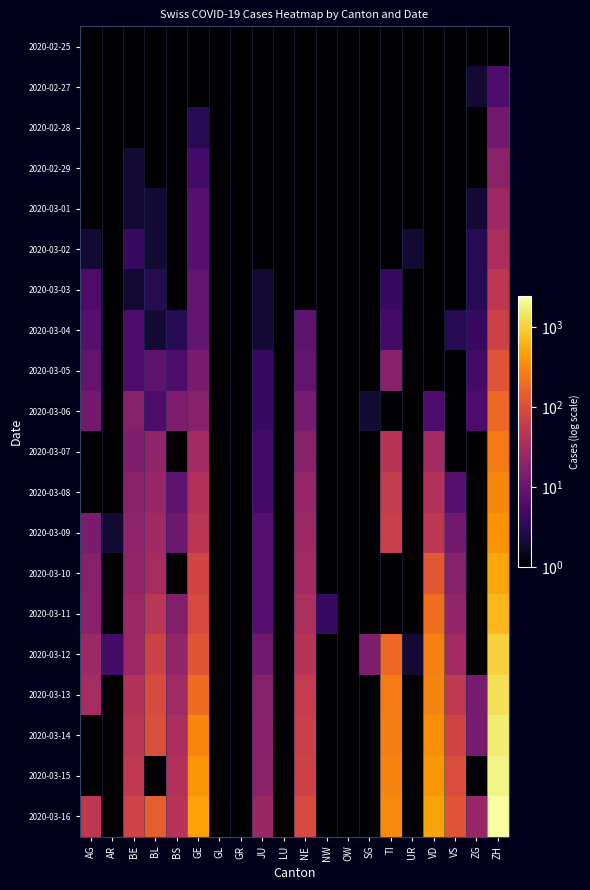

Reading right to left, what are all the values shown in this chart?

2020-02-25: ZH=0.5	ZG=0.5	VS=0.5	VD=0.5	UR=0.5	TI=0.5	SG=0.5	OW=0.5	NW=0.5	NE=0.5	LU=0.5	JU=0.5	GR=0.5	GL=0.5	GE=0.5	BS=0.5	BL=0.5	BE=0.5	AR=0.5	AG=0.5
2020-02-27: ZH=6.0	ZG=2.0	VS=0.5	VD=0.5	UR=0.5	TI=0.5	SG=0.5	OW=0.5	NW=0.5	NE=0.5	LU=0.5	JU=0.5	GR=0.5	GL=0.5	GE=1.0	BS=0.5	BL=0.5	BE=1.0	AR=0.5	AG=0.5
2020-02-28: ZH=12.0	ZG=1.0	VS=0.5	VD=0.5	UR=0.5	TI=0.5	SG=0.5	OW=0.5	NW=0.5	NE=0.5	LU=0.5	JU=1.0	GR=0.5	GL=0.5	GE=3.0	BS=1.0	BL=1.0	BE=1.0	AR=0.5	AG=1.0
2020-02-29: ZH=19.0	ZG=1.0	VS=0.5	VD=0.5	UR=0.5	TI=0.5	SG=0.5	OW=0.5	NW=0.5	NE=0.5	LU=0.5	JU=1.0	GR=0.5	GL=0.5	GE=5.0	BS=0.5	BL=1.0	BE=2.0	AR=0.5	AG=0.5
2020-03-01: ZH=26.0	ZG=2.0	VS=0.5	VD=0.5	UR=0.5	TI=0.5	SG=0.5	OW=0.5	NW=0.5	NE=1.0	LU=0.5	JU=1.0	GR=0.5	GL=0.5	GE=7.0	BS=1.0	BL=2.0	BE=2.0	AR=0.5	AG=0.5
2020-03-02: ZH=36.0	ZG=3.0	VS=0.5	VD=0.5	UR=2.0	TI=0.5	SG=0.5	OW=0.5	NW=0.5	NE=0.5	LU=0.5	JU=1.0	GR=0.5	GL=0.5	GE=7.0	BS=1.0	BL=2.0	BE=4.0	AR=0.5	AG=2.0
2020-03-03: ZH=52.0	ZG=3.0	VS=0.5	VD=0.5	UR=0.5	TI=4.0	SG=0.5	OW=1.0	NW=0.5	NE=0.5	LU=0.5	JU=2.0	GR=0.5	GL=0.5	GE=9.0	BS=0.5	BL=3.0	BE=2.0	AR=0.5	AG=6.0
2020-03-04: ZH=71.0	ZG=4.0	VS=3.0	VD=0.5	UR=0.5	TI=5.0	SG=1.0	OW=0.5	NW=0.5	NE=8.0	LU=0.5	JU=2.0	GR=0.5	GL=0.5	GE=9.0	BS=3.0	BL=2.0	BE=6.0	AR=0.5	AG=7.0
2020-03-05: ZH=116.0	ZG=5.0	VS=0.5	VD=0.5	UR=0.5	TI=18.0	SG=0.5	OW=0.5	NW=0.5	NE=9.0	LU=0.5	JU=4.0	GR=0.5	GL=0.5	GE=13.0	BS=6.0	BL=8.0	BE=6.0	AR=1.0	AG=9.0
2020-03-06: ZH=181.0	ZG=6.0	VS=0.5	VD=6.0	UR=1.0	TI=0.5	SG=2.0	OW=0.5	NW=0.5	NE=13.0	LU=0.5	JU=4.0	GR=0.5	GL=0.5	GE=18.0	BS=15.0	BL=6.0	BE=17.0	AR=0.5	AG=12.0
2020-03-07: ZH=253.0	ZG=0.5	VS=0.5	VD=30.0	UR=0.5	TI=45.0	SG=0.5	OW=0.5	NW=0.5	NE=18.0	LU=0.5	JU=5.0	GR=0.5	GL=0.5	GE=30.0	BS=0.5	BL=21.0	BE=15.0	AR=0.5	AG=0.5
2020-03-08: ZH=308.0	ZG=0.5	VS=7.0	VD=40.0	UR=0.5	TI=58.0	SG=0.5	OW=0.5	NW=0.5	NE=24.0	LU=0.5	JU=5.0	GR=0.5	GL=0.5	GE=40.0	BS=8.0	BL=24.0	BE=19.0	AR=0.5	AG=0.5
2020-03-09: ZH=385.0	ZG=0.5	VS=12.0	VD=51.0	UR=0.5	TI=68.0	SG=0.5	OW=0.5	NW=0.5	NE=27.0	LU=0.5	JU=7.0	GR=0.5	GL=0.5	GE=49.0	BS=11.0	BL=28.0	BE=20.0	AR=2.0	AG=14.0
2020-03-10: ZH=526.0	ZG=0.5	VS=17.0	VD=130.0	UR=0.5	TI=0.5	SG=0.5	OW=0.5	NW=0.5	NE=31.0	LU=0.5	JU=7.0	GR=0.5	GL=0.5	GE=79.0	BS=0.5	BL=33.0	BE=22.0	AR=0.5	AG=17.0
2020-03-11: ZH=687.0	ZG=0.5	VS=22.0	VD=200.0	UR=0.5	TI=0.5	SG=0.5	OW=0.5	NW=4.0	NE=37.0	LU=0.5	JU=7.0	GR=0.5	GL=0.5	GE=90.0	BS=16.0	BL=49.0	BE=26.0	AR=0.5	AG=18.0
2020-03-12: ZH=1022.0	ZG=0.5	VS=30.0	VD=274.0	UR=2.0	TI=180.0	SG=15.0	OW=0.5	NW=0.5	NE=46.0	LU=0.5	JU=12.0	GR=0.5	GL=0.5	GE=121.0	BS=22.0	BL=73.0	BE=26.0	AR=5.0	AG=27.0
2020-03-13: ZH=1310.0	ZG=13.0	VS=53.0	VD=292.0	UR=0.5	TI=258.0	SG=0.5	OW=1.0	NW=0.5	NE=59.0	LU=0.5	JU=17.0	GR=0.5	GL=0.5	GE=188.0	BS=29.0	BL=92.0	BE=42.0	AR=0.5	AG=32.0
2020-03-14: ZH=1598.0	ZG=13.0	VS=76.0	VD=350.0	UR=0.5	TI=265.0	SG=0.5	OW=0.5	NW=0.5	NE=68.0	LU=0.5	JU=18.0	GR=0.5	GL=0.5	GE=298.0	BS=36.0	BL=100.0	BE=47.0	AR=0.5	AG=0.5
2020-03-15: ZH=1856.0	ZG=0.5	VS=98.0	VD=406.0	UR=0.5	TI=291.0	SG=0.5	OW=0.5	NW=0.5	NE=74.0	LU=0.5	JU=19.0	GR=0.5	GL=0.5	GE=401.0	BS=40.0	BL=0.5	BE=54.0	AR=0.5	AG=0.5
2020-03-16: ZH=2415.0	ZG=24.0	VS=116.0	VD=508.0	UR=0.5	TI=330.0	SG=0.5	OW=0.5	NW=0.5	NE=93.0	LU=0.5	JU=25.0	GR=0.5	GL=0.5	GE=490.0	BS=45.0	BL=144.0	BE=76.0	AR=0.5	AG=52.0